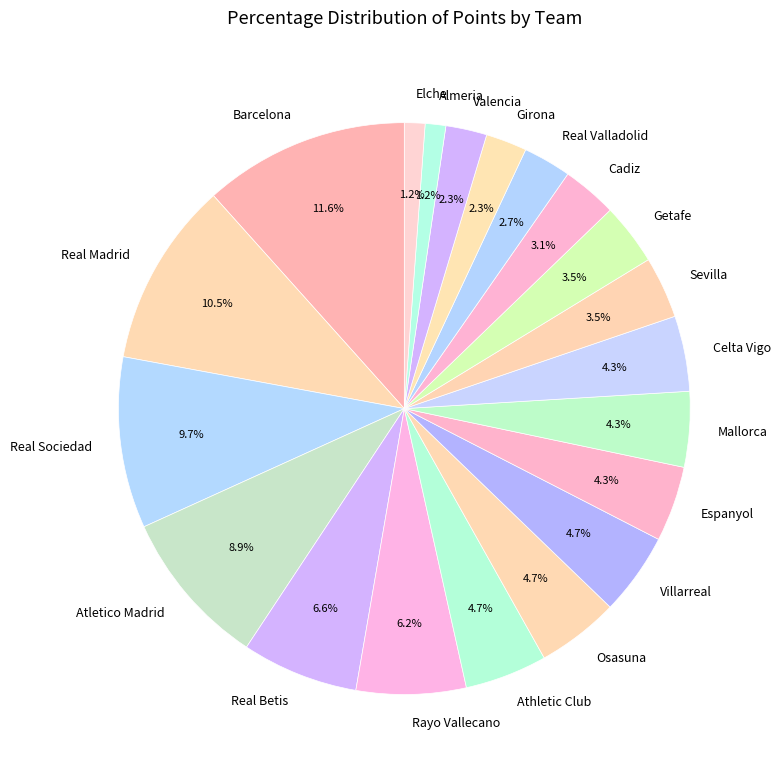

Approximately how many times larger is the value at Real Sociedad compared to Villarreal?

2.1